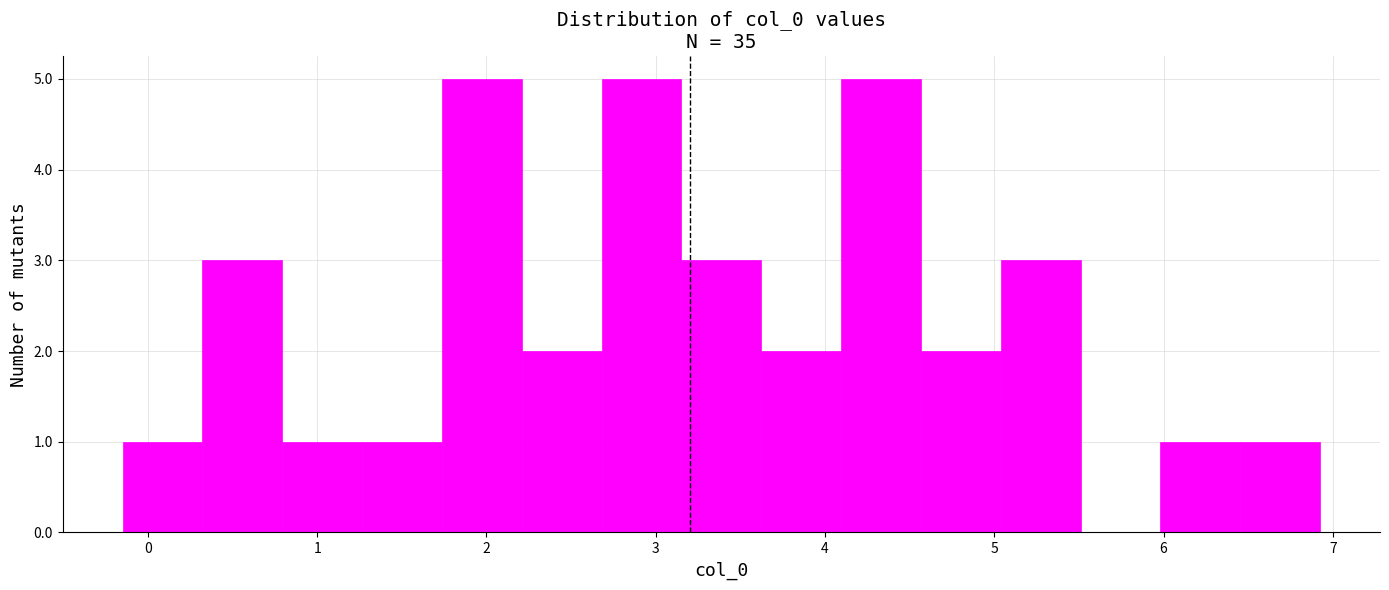

Reading left to right, list every bar in this chart as the range it spans on the x-axis followed by its height. Neither the bar edges nor the heights are printed on the chart, so give them approximately, as read against the axes.

-0.1 to 0.3: 1
0.3 to 0.8: 3
0.8 to 1.3: 1
1.3 to 1.7: 1
1.7 to 2.2: 5
2.2 to 2.7: 2
2.7 to 3.2: 5
3.2 to 3.6: 3
3.6 to 4.1: 2
4.1 to 4.6: 5
4.6 to 5.0: 2
5.0 to 5.5: 3
5.5 to 6.0: 0
6.0 to 6.5: 1
6.5 to 6.9: 1